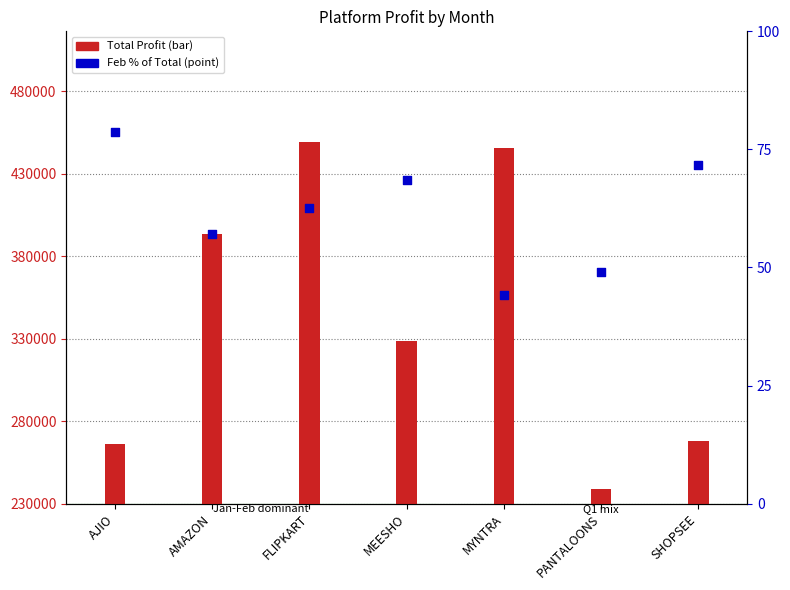

Which series has the largest total across all categories?

Total Profit